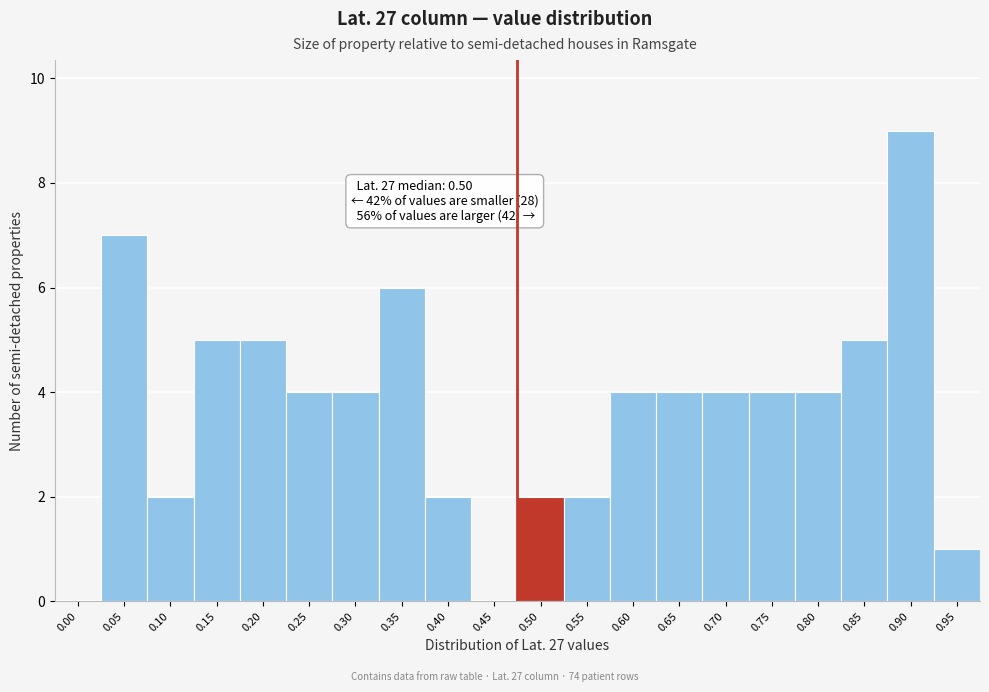

Reading left to right, transcribe all the data shown in this chart.

0.00=0	0.05=7	0.10=2	0.15=5	0.20=5	0.25=4	0.30=4	0.35=6	0.40=2	0.45=0	0.50=2	0.55=2	0.60=4	0.65=4	0.70=4	0.75=4	0.80=4	0.85=5	0.90=9	0.95=1